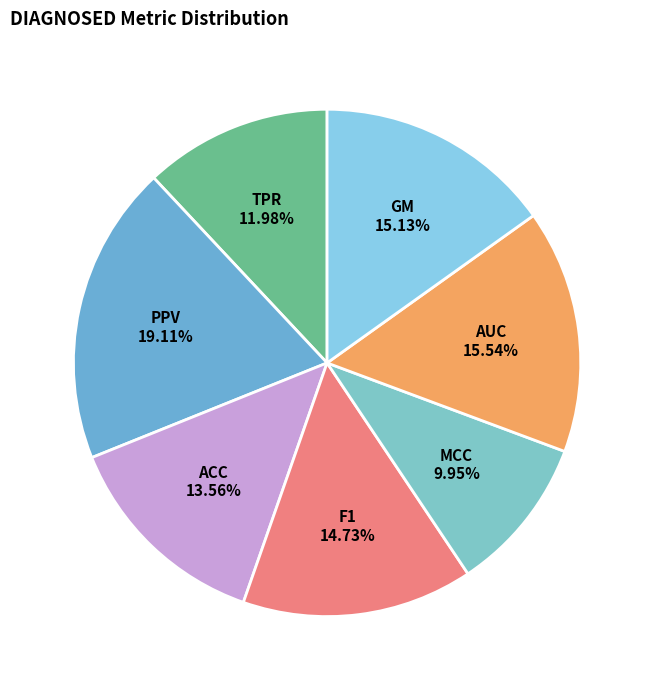

Count the number of slices in the pie.

7